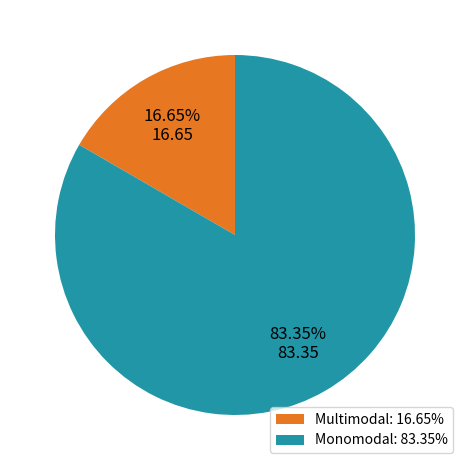

Which slice represents more than half of the pie?

Monomodal